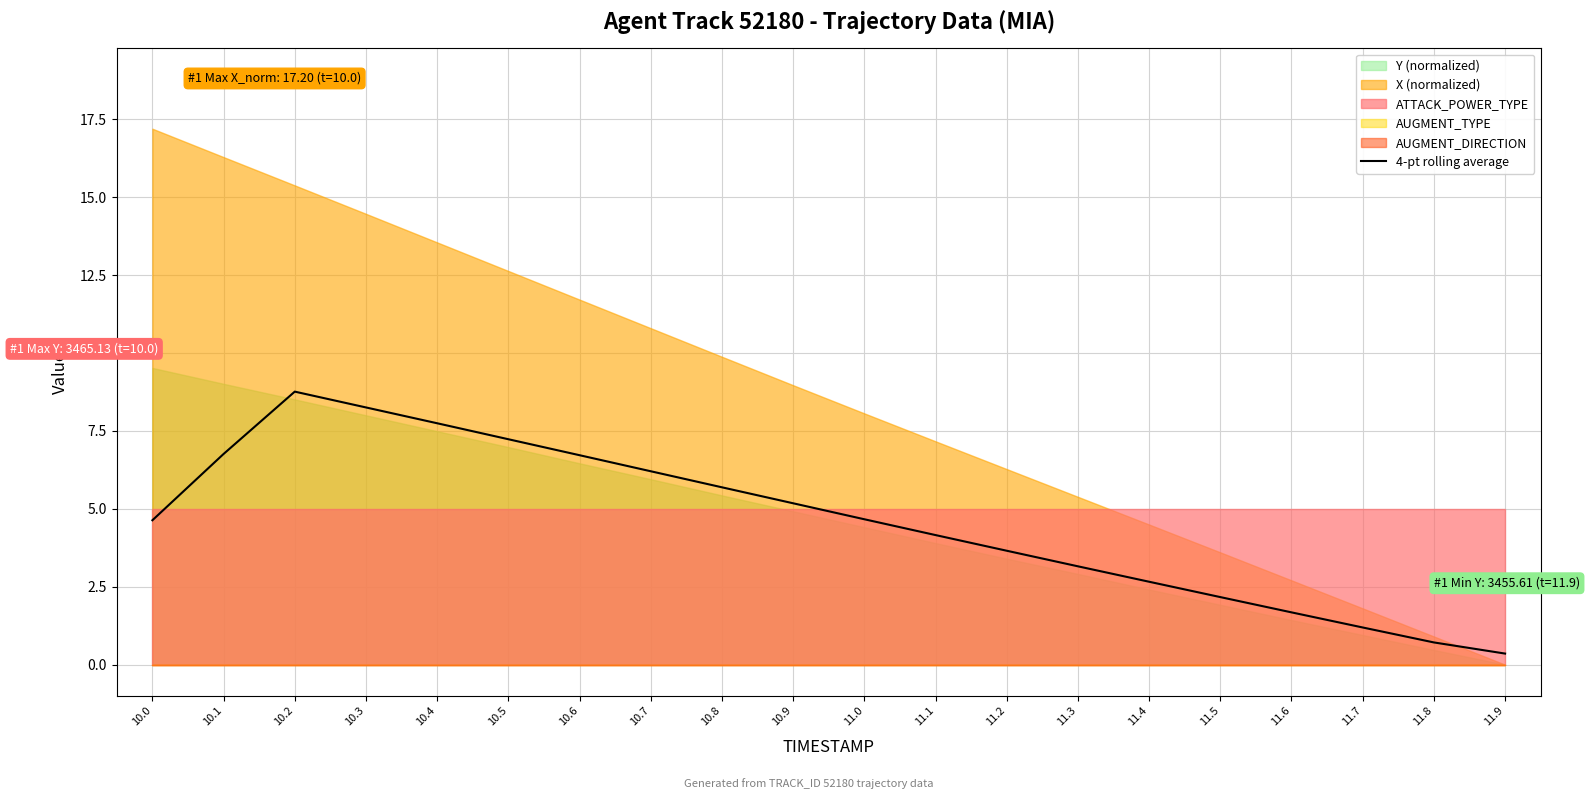

True or false: the data shows 4.8 at 11.3.

False